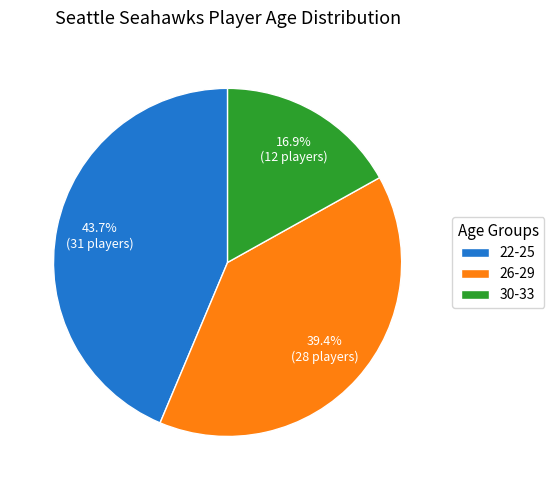

To the nearest percent, what percentage of the pie is 26-29?

39%